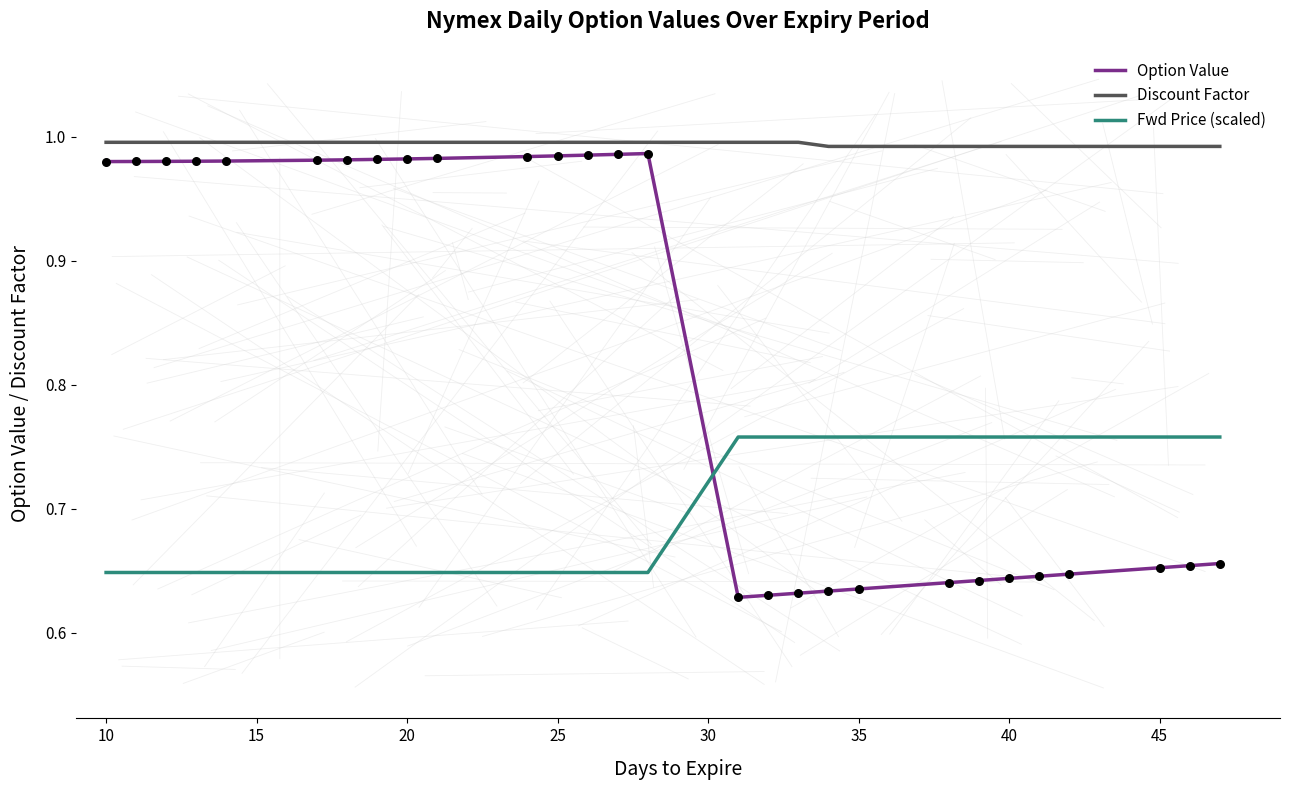

Which series has the largest range (max minus min)?

Option Value